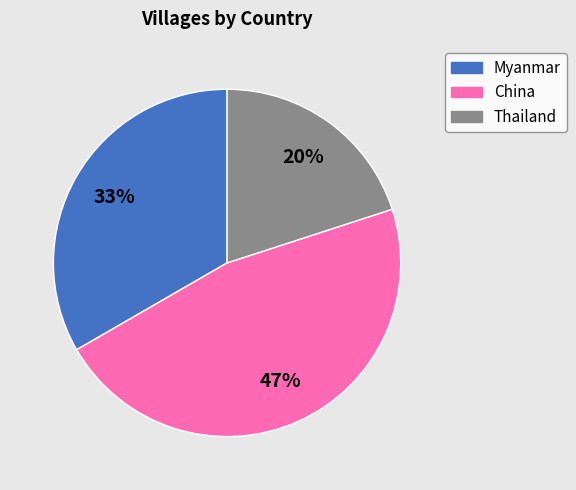

Does any single category account for the majority?

No